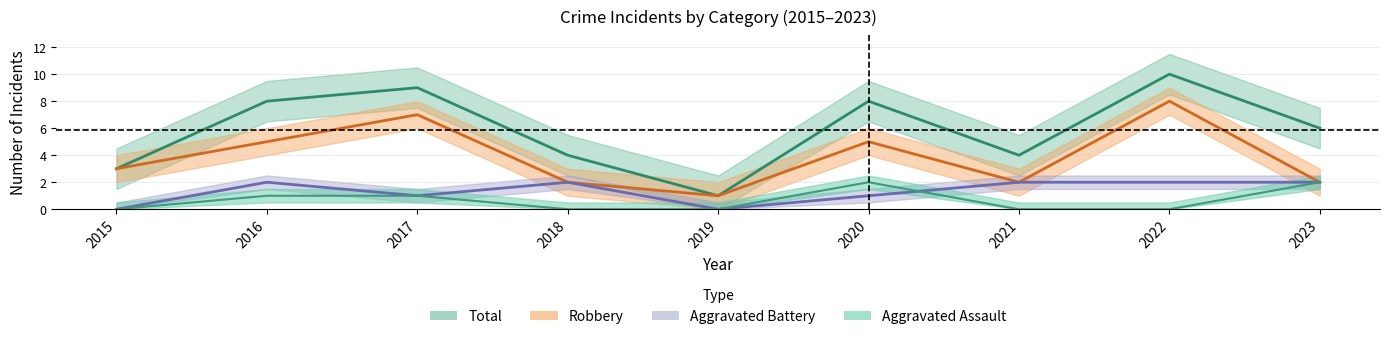

Is the value of Aggravated Assault at 2018 greater than the value of Aggravated Battery at 2023?

No